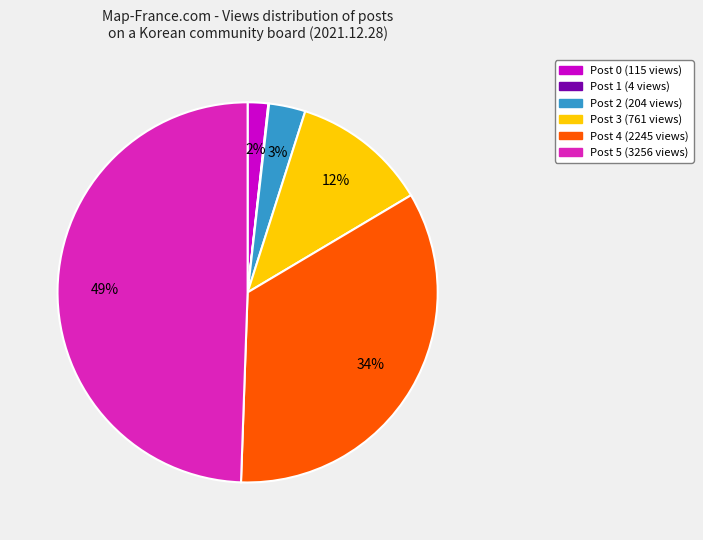

To the nearest percent, what is the average slice percentage?

17%